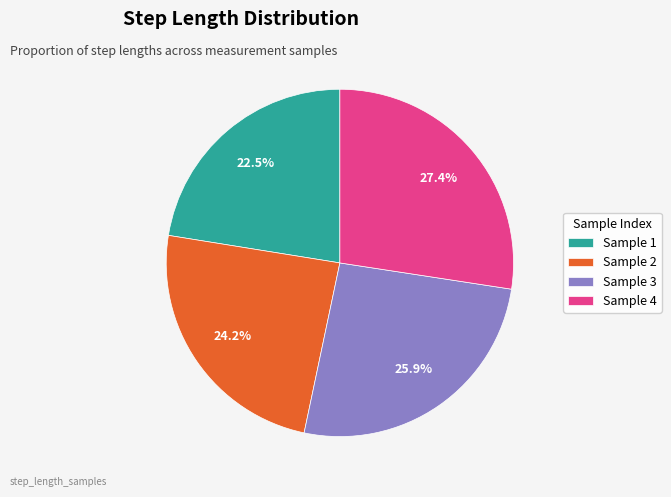

To the nearest percent, what is the average slice percentage?

25%